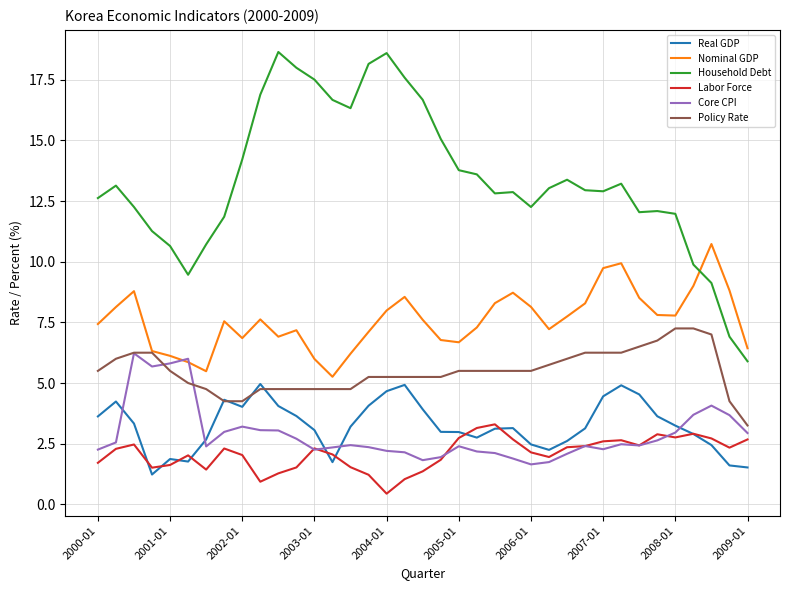

What is the lowest value of the Nominal GDP series?

5.3